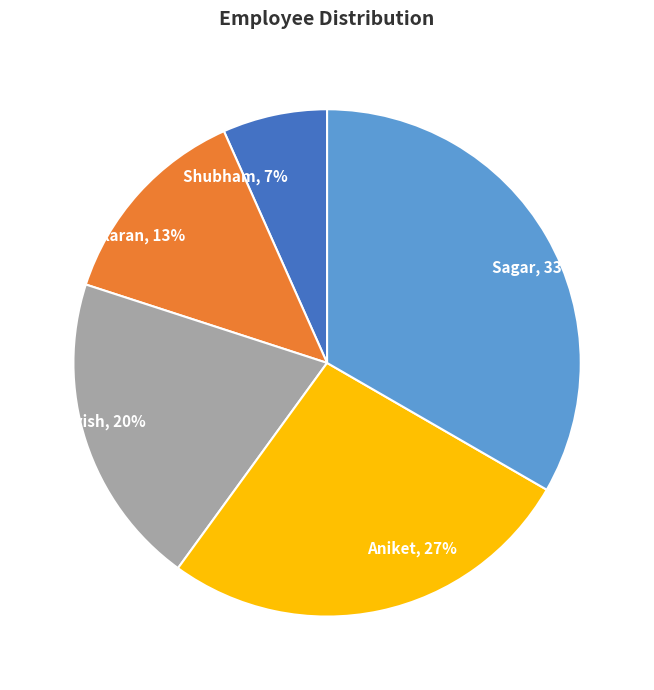

Is it true that Shubham is 15% of the pie?

False